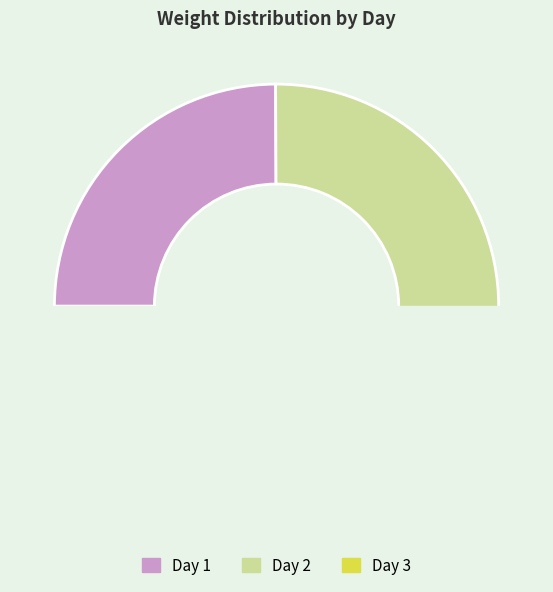

To the nearest percent, what is the average slice percentage?

33%